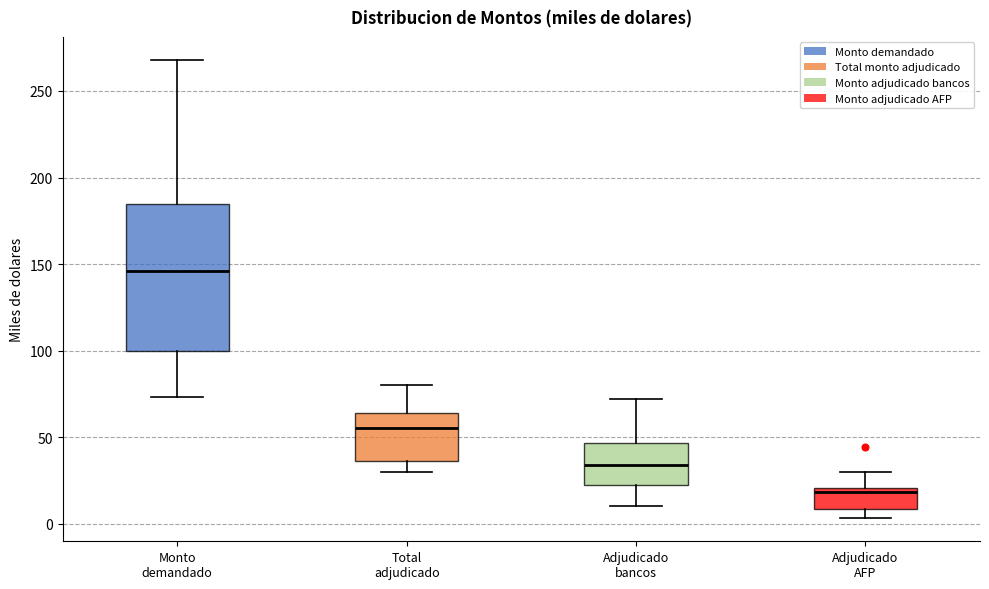

Which box is the tallest, from its lower edge to its upper edge?

Monto demandado